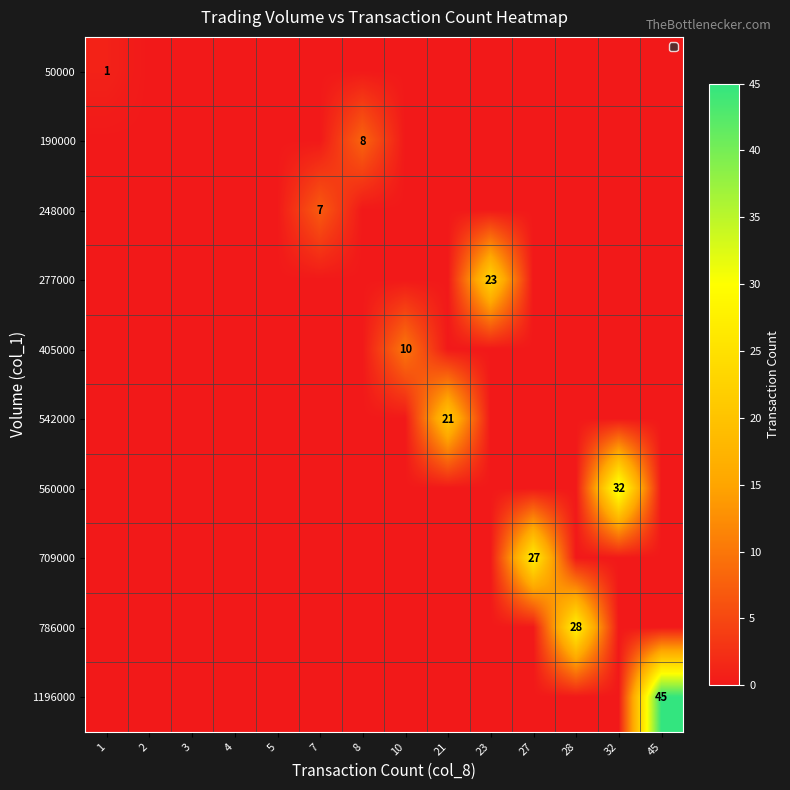

At which category is the sum across all series the highest?

45